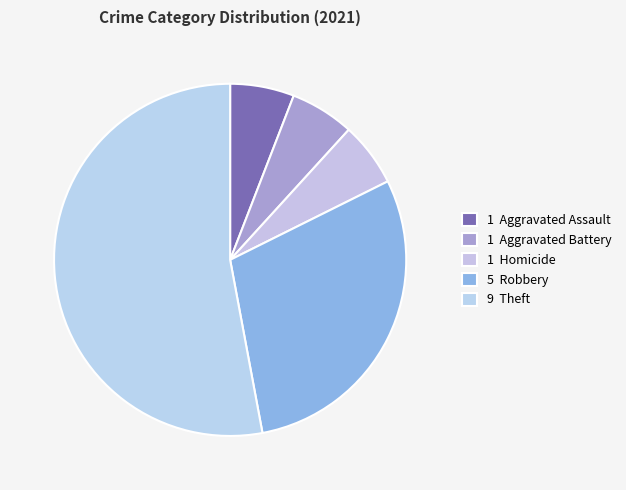

Which category has the biggest portion of the pie?

9 Theft